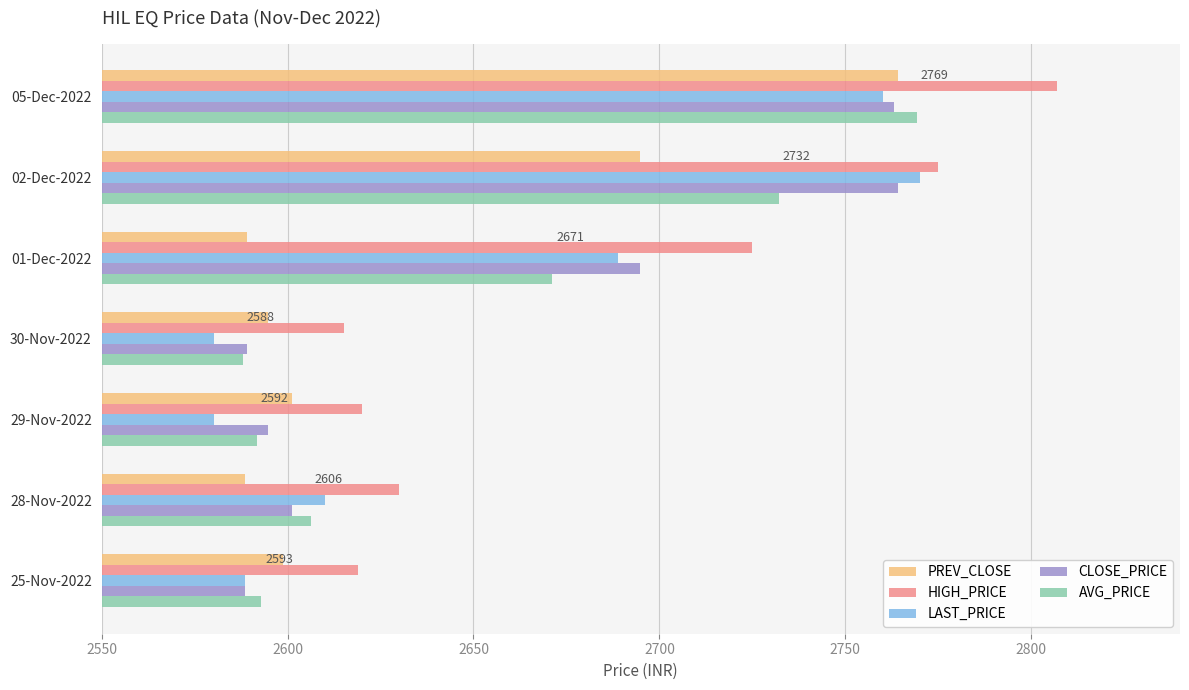

What is the sum of the HIGH_PRICE values at 30-Nov-2022 and 25-Nov-2022?

5234.1